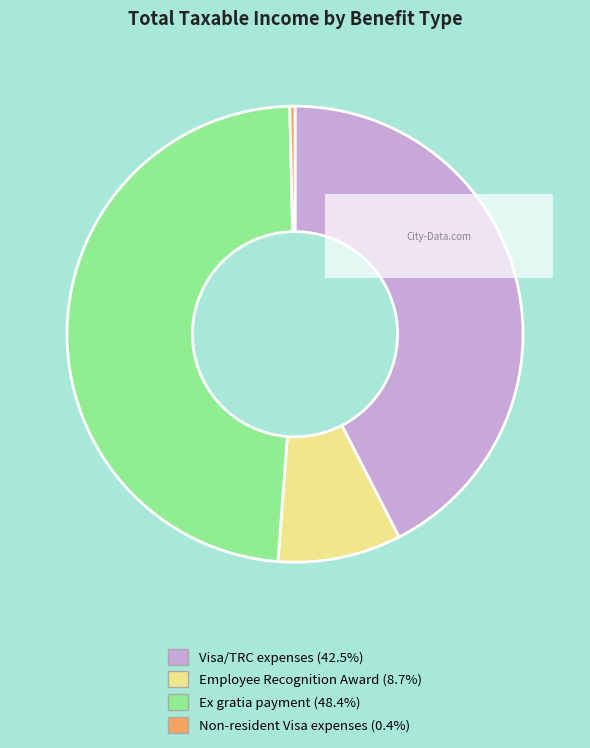

Combined, do Non-resident Visa expenses and Visa/TRC expenses account for over 50%?

No